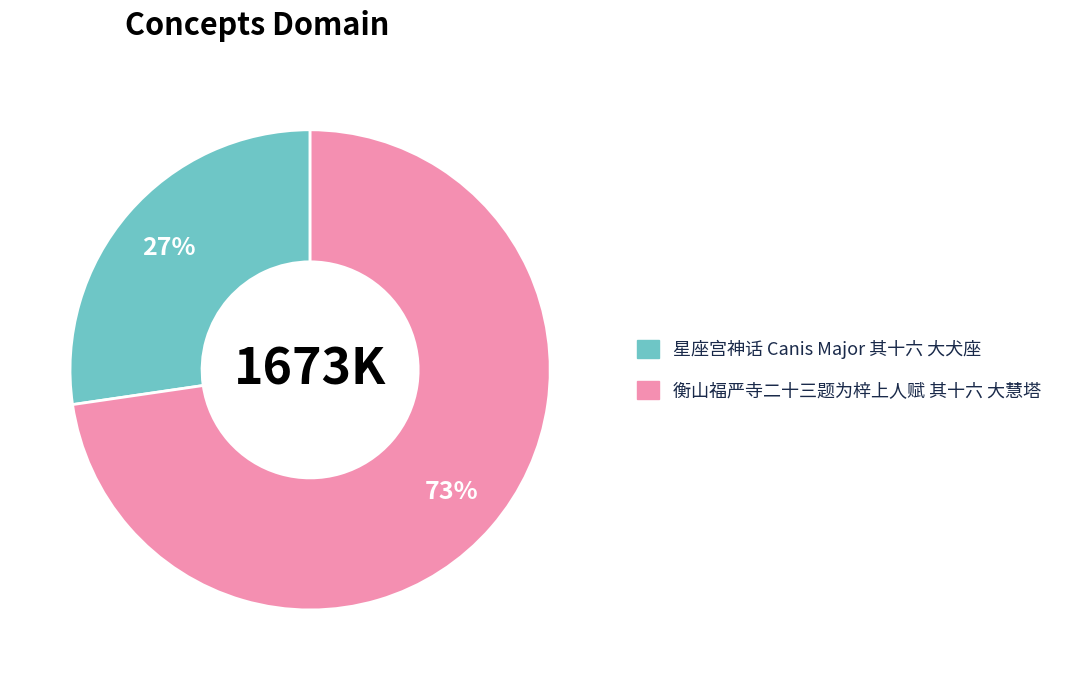

Count the number of slices in the pie.

2